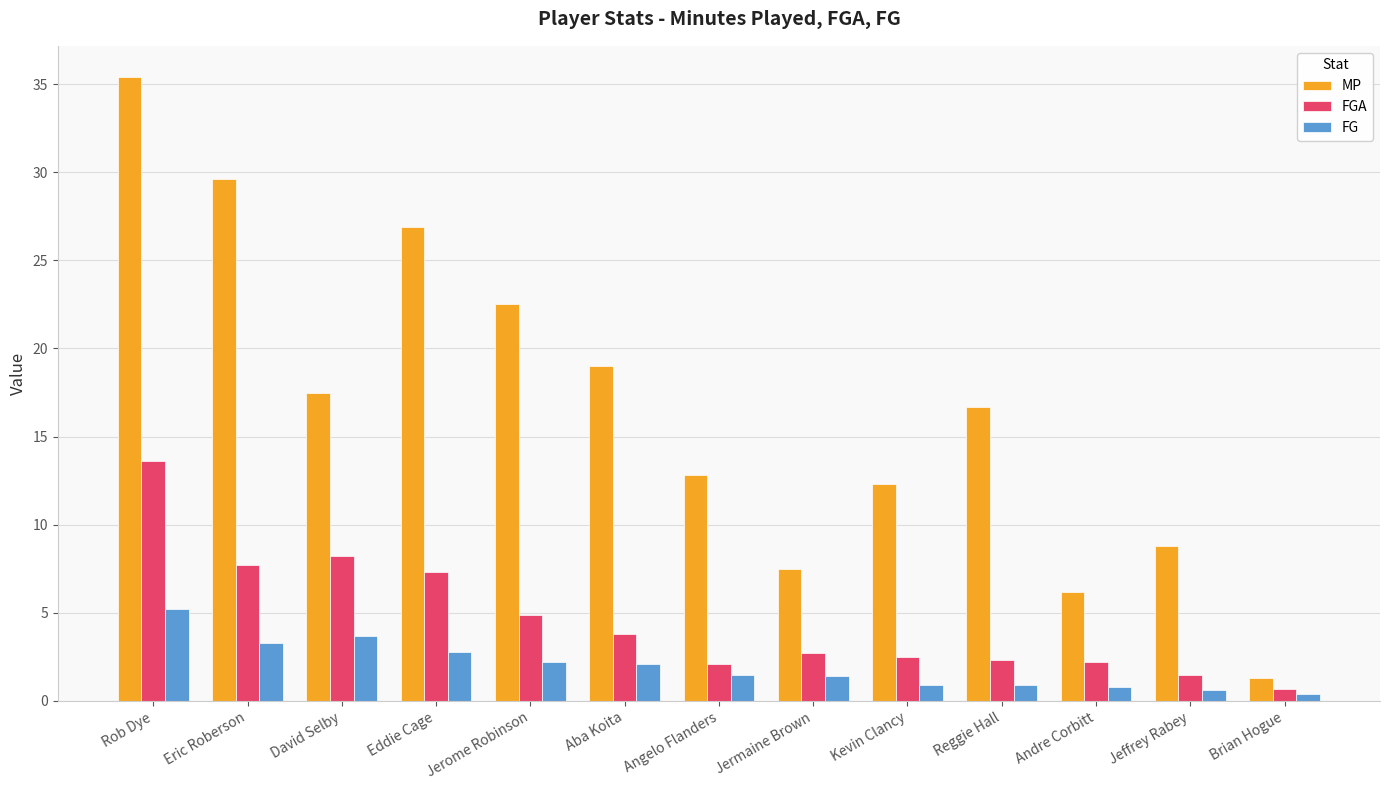

What is the greatest value displayed?

35.4